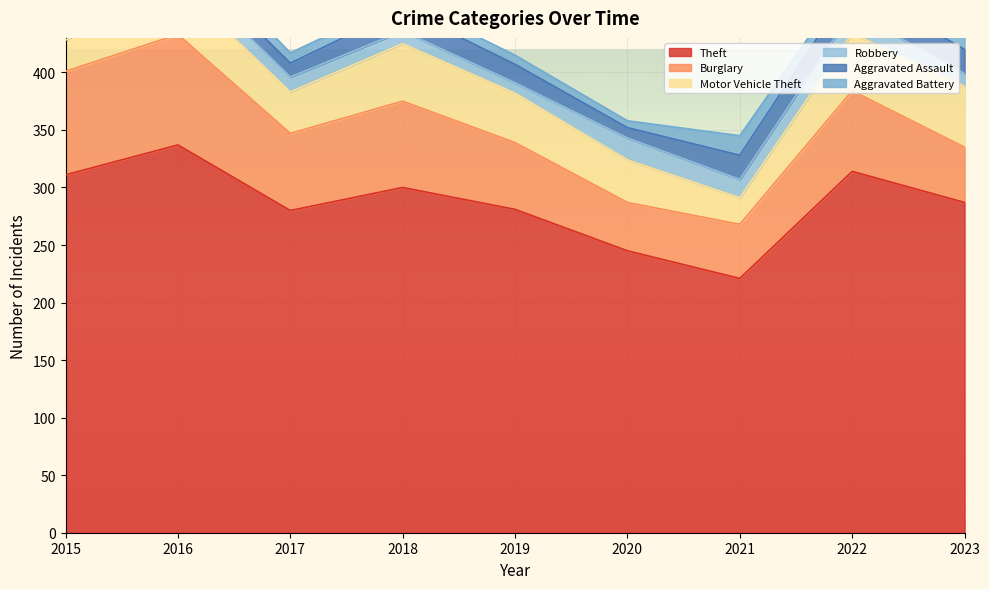

The Theft series shows 287 at 2023. True or false?

True